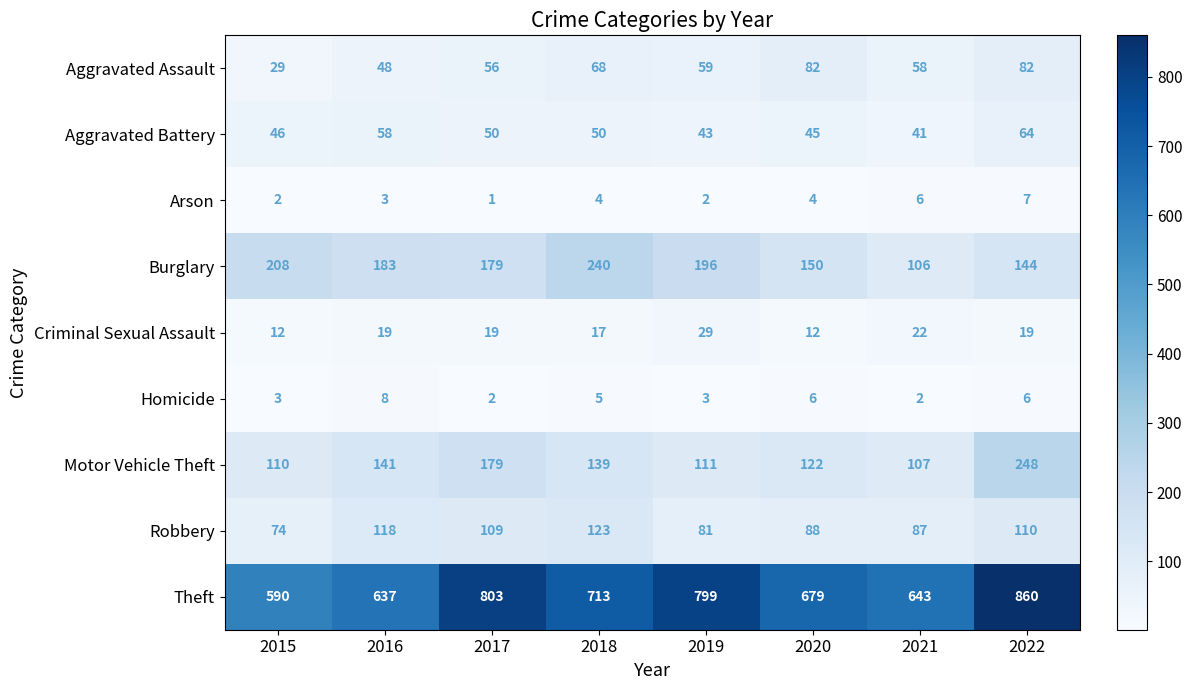

Which series changed the most between 2015 and 2017?

Theft